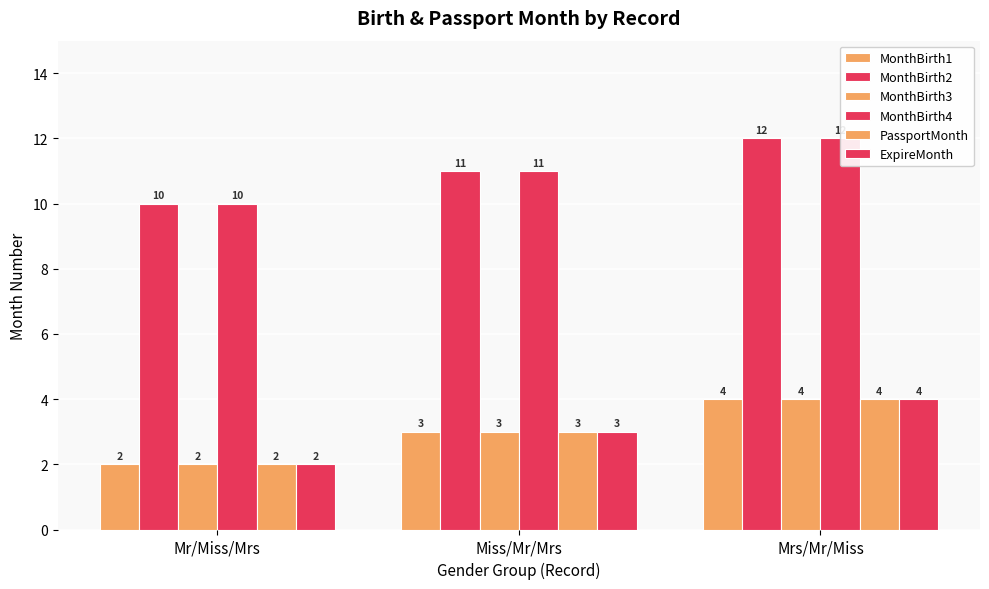

How many data points in MonthBirth4 are less than 11?

1